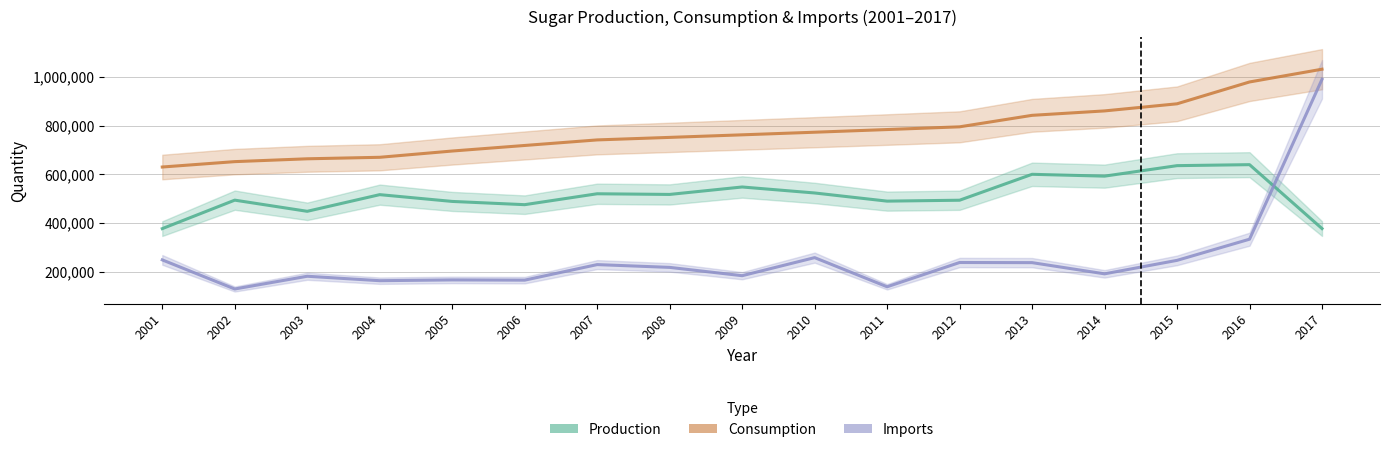

Reading right to left, list all the values displayed in this chart.

Production: 2017=377716.0	2016=639741.0	2015=635674.0	2014=592668.0	2013=600179.0	2012=493937.0	2011=490210.0	2010=523652.0	2009=548207.0	2008=517667.0	2007=520404.0	2006=475670.0	2005=488997.0	2004=516803.0	2003=448489.0	2002=494249.0	2001=377438.0
Consumption: 2017=1031055.0	2016=978746.0	2015=889233.0	2014=860084.0	2013=841957.0	2012=794844.0	2011=783660.0	2010=772731.0	2009=762027.0	2008=751523.0	2007=741190.0	2006=718396.0	2005=695622.0	2004=669914.0	2003=663780.0	2002=652129.0	2001=630065.0
Imports: 2017=989619.0	2016=334109.0	2015=247388.5	2014=192121.0	2013=238046.0	2012=238589.0	2011=139076.0	2010=258577.7	2009=184531.0	2008=218598.0	2007=229999.0	2006=166280.0	2005=167235.0	2004=164020.0	2003=182225.0	2002=129966.0	2001=249335.6